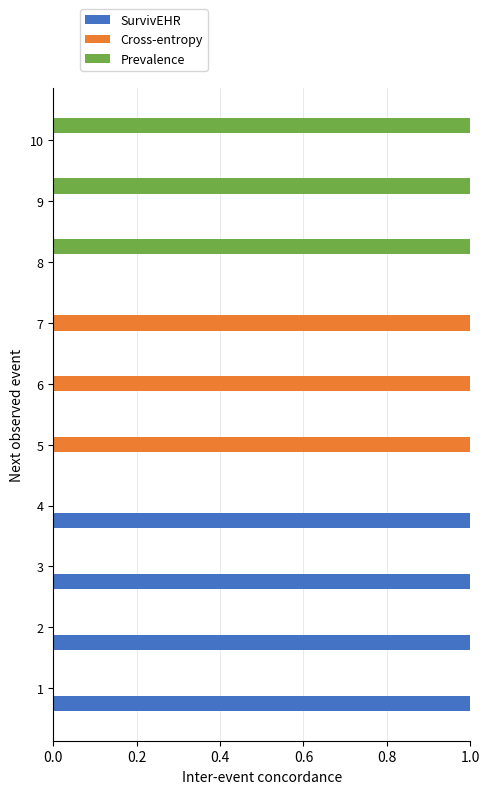

Which series has the largest total across all categories?

SurvivEHR